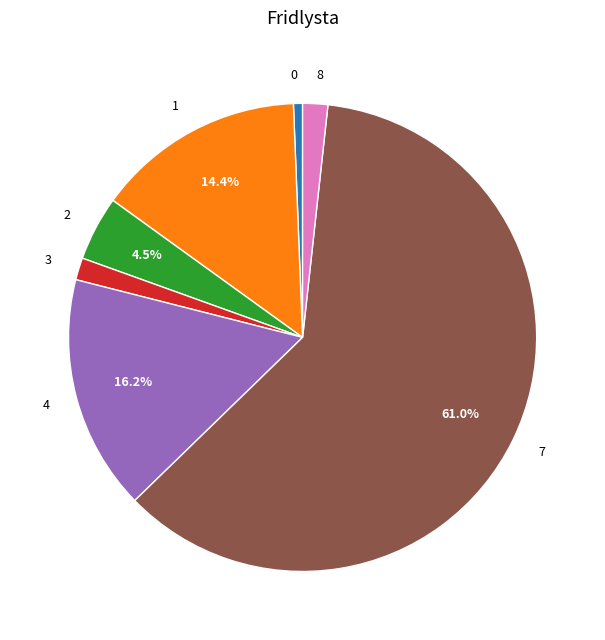

What is the smallest slice in the pie chart?

0